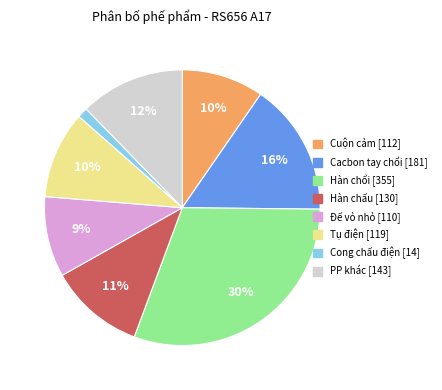

Is there a majority slice in this chart?

No